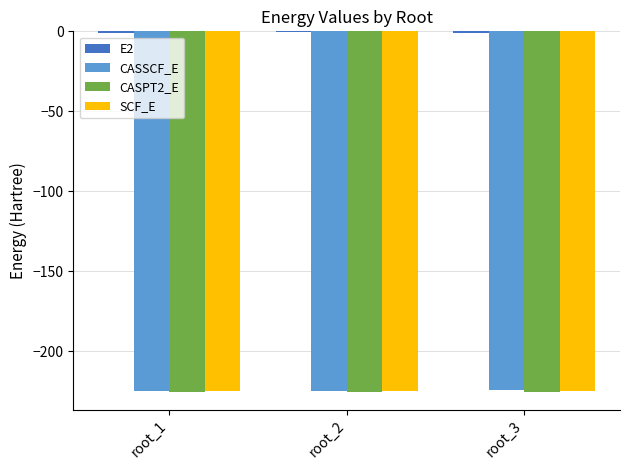

What is the highest value of the CASPT2_E series?

-225.2